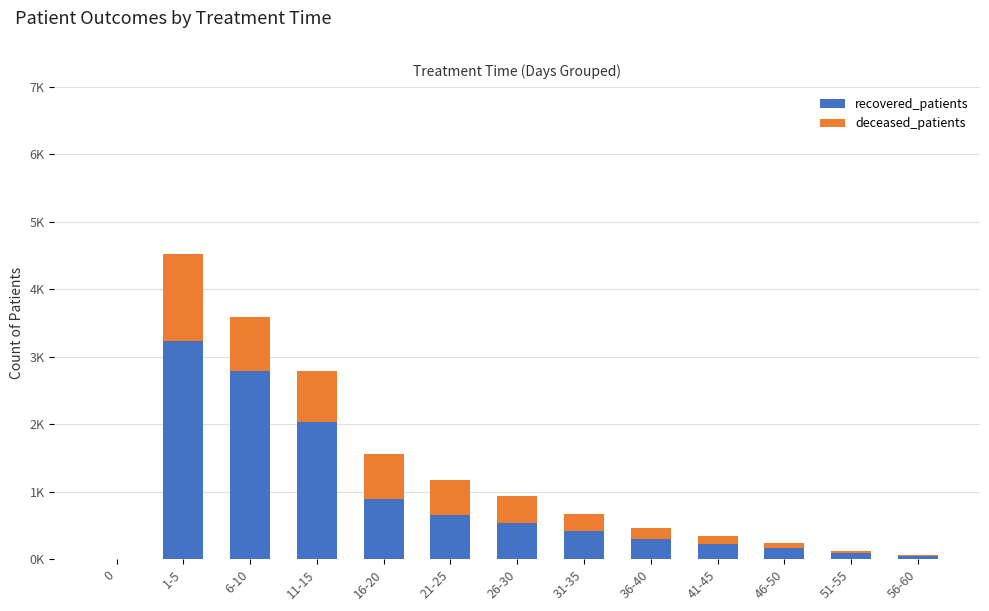

What is the average value of the deceased_patients series?

392